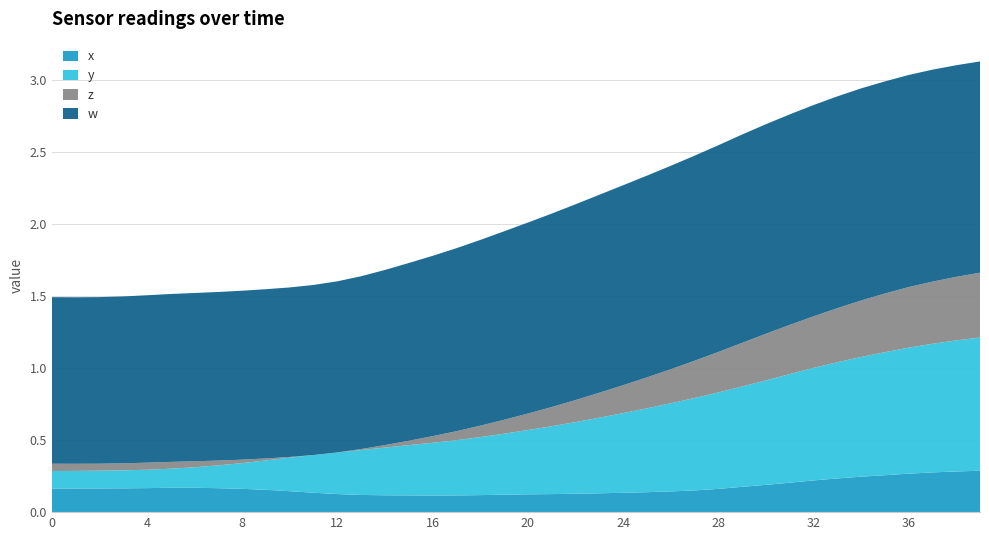

What is the total value across all series at 36?

3.0